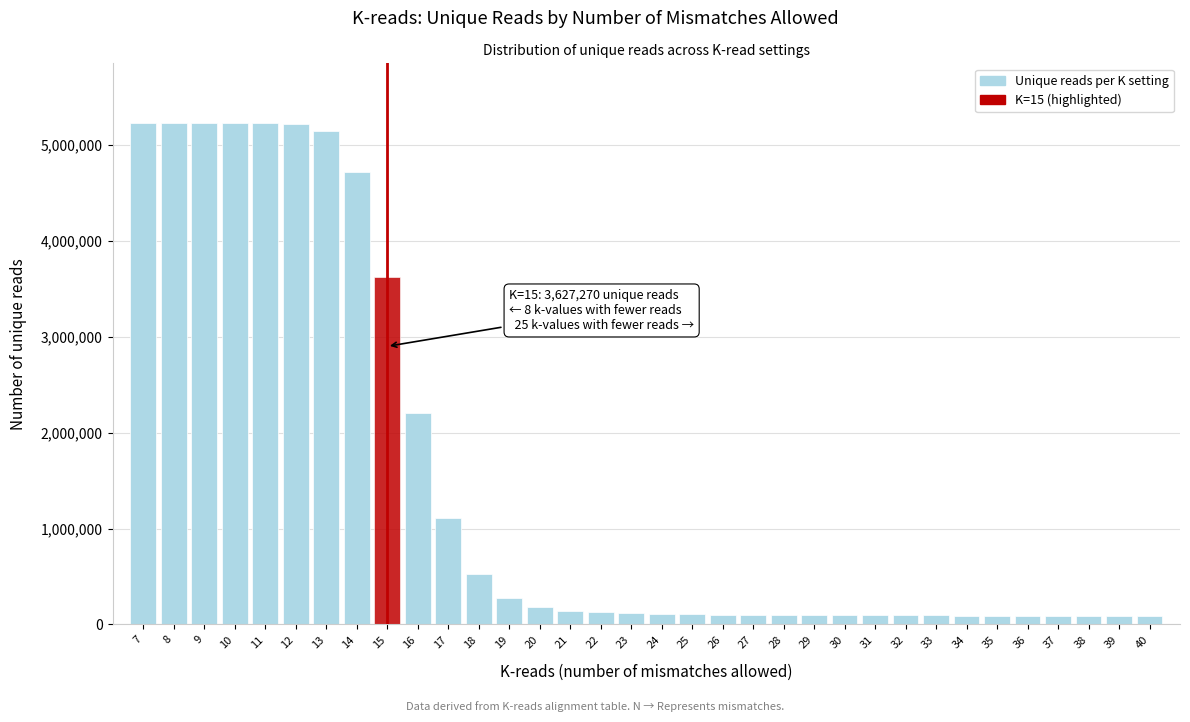

What is the value of the 11th bar from the left?

1111355